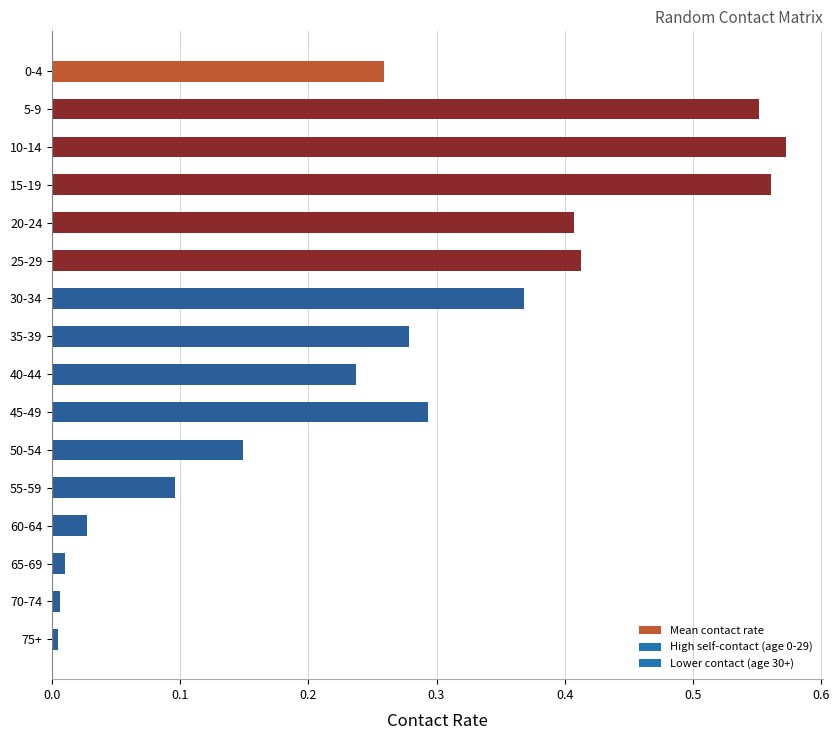

Between 60-64 and 10-14, which is larger?

10-14